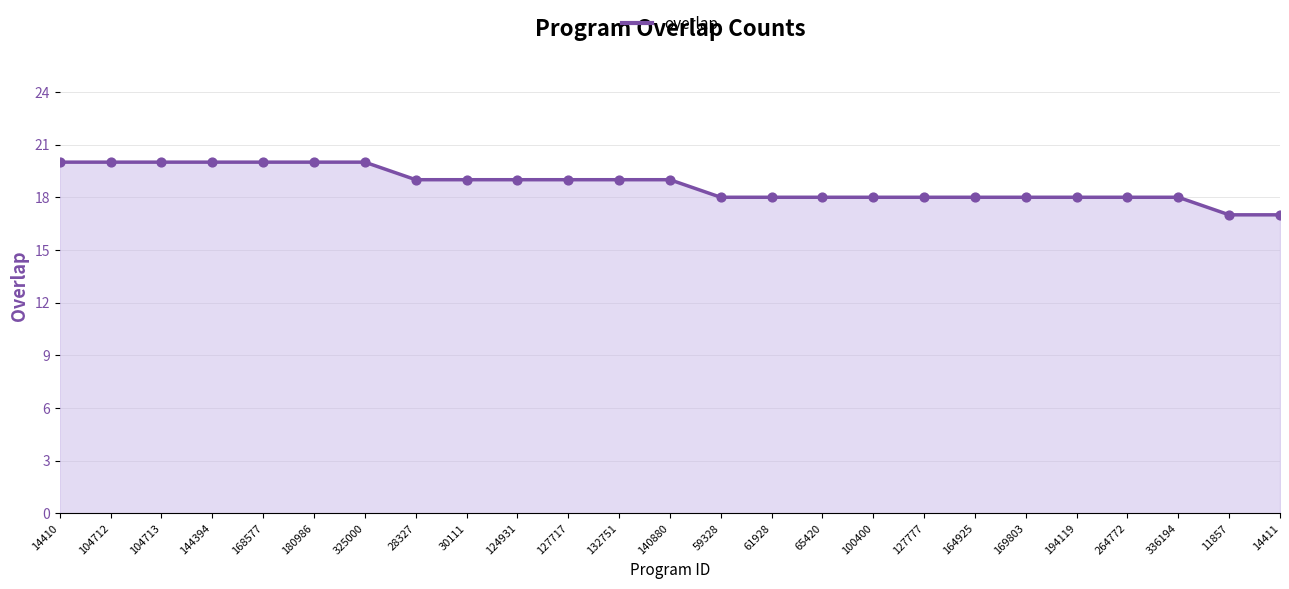

What is the change in value from 14410 to 127717?

-1